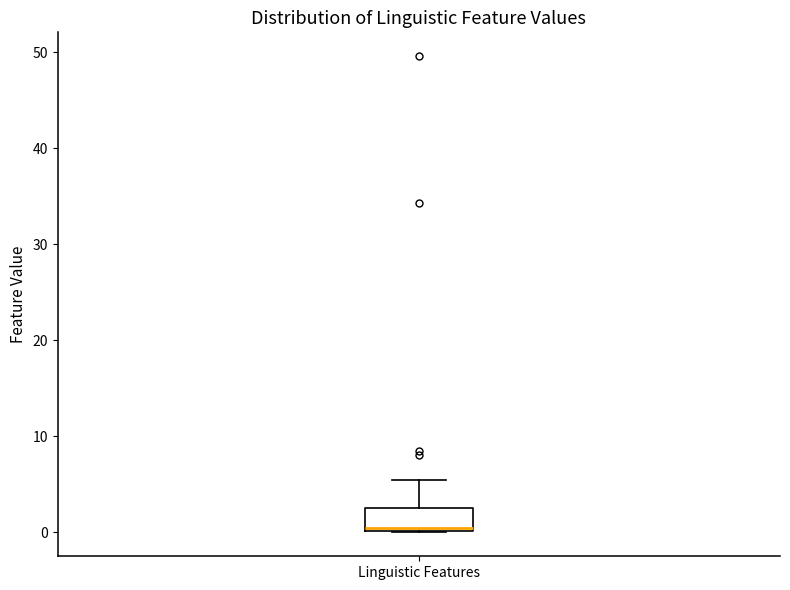

Read this box plot against the y-axis: the position of the median line, the range covered by the box, and the ends of both whiskers. The values are not printed on the chart, so give them approximately, as read against the axis.

median 1, box 0 to 3, whiskers 0 to 5